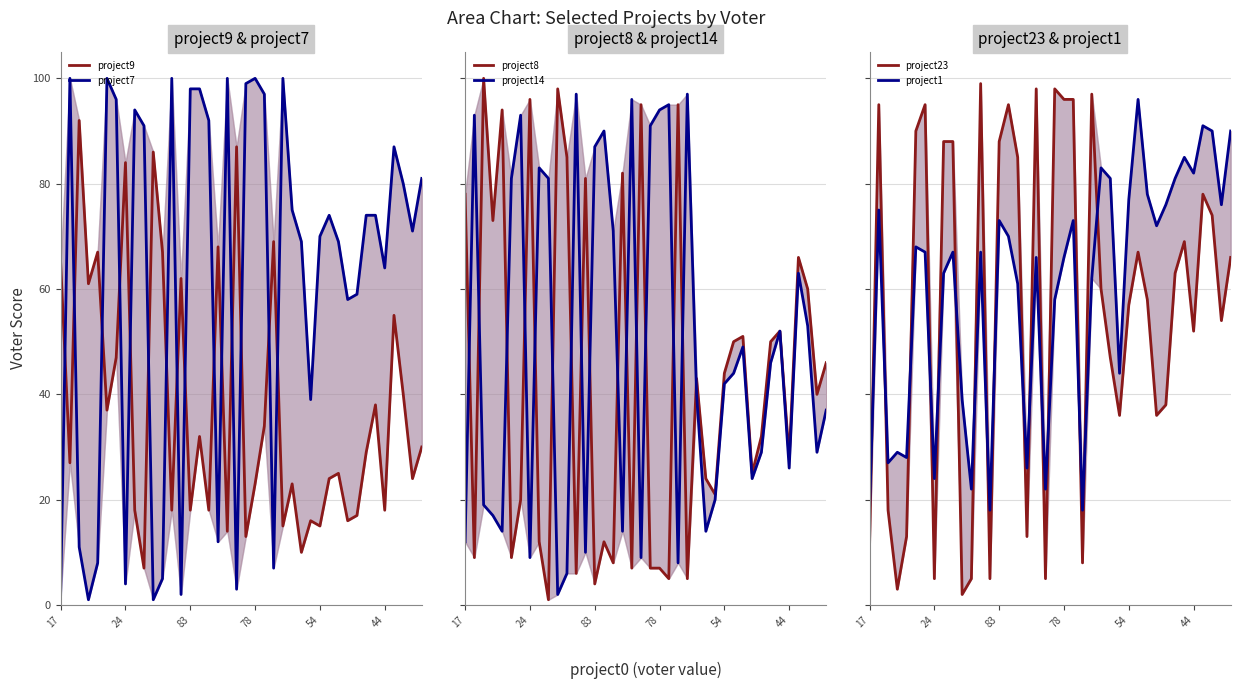

In project7, how many points are lower than both neighbors (excluding endpoints)?

11